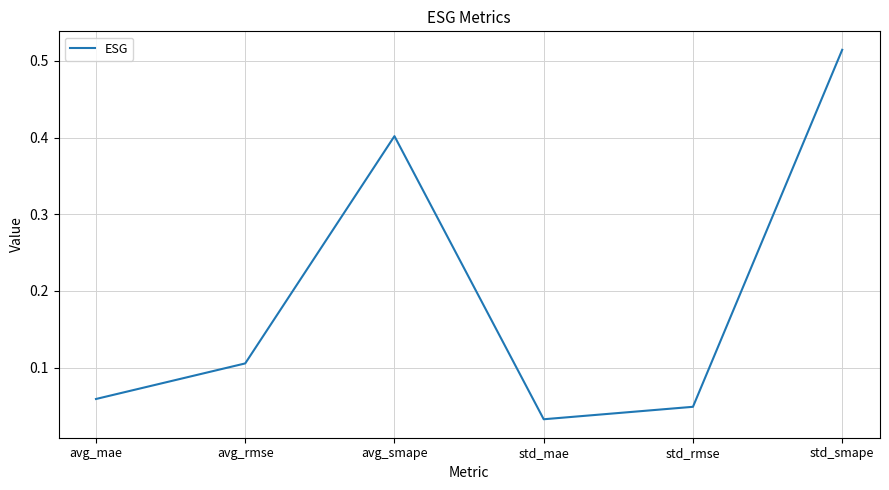

What position from the left is avg_mae?

1